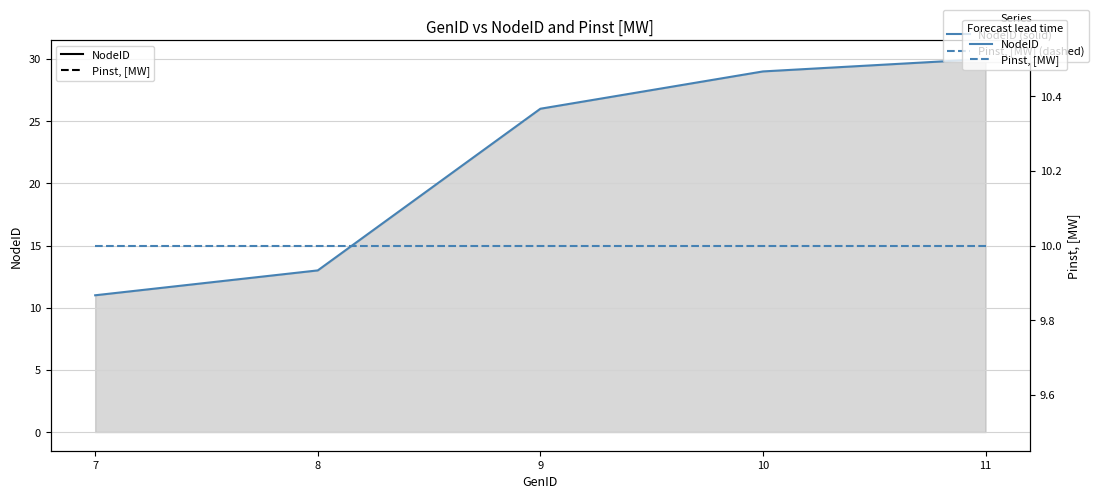

Rank the categories by Pinst, [MW] value from highest to lowest.

7, 8, 9, 10, 11